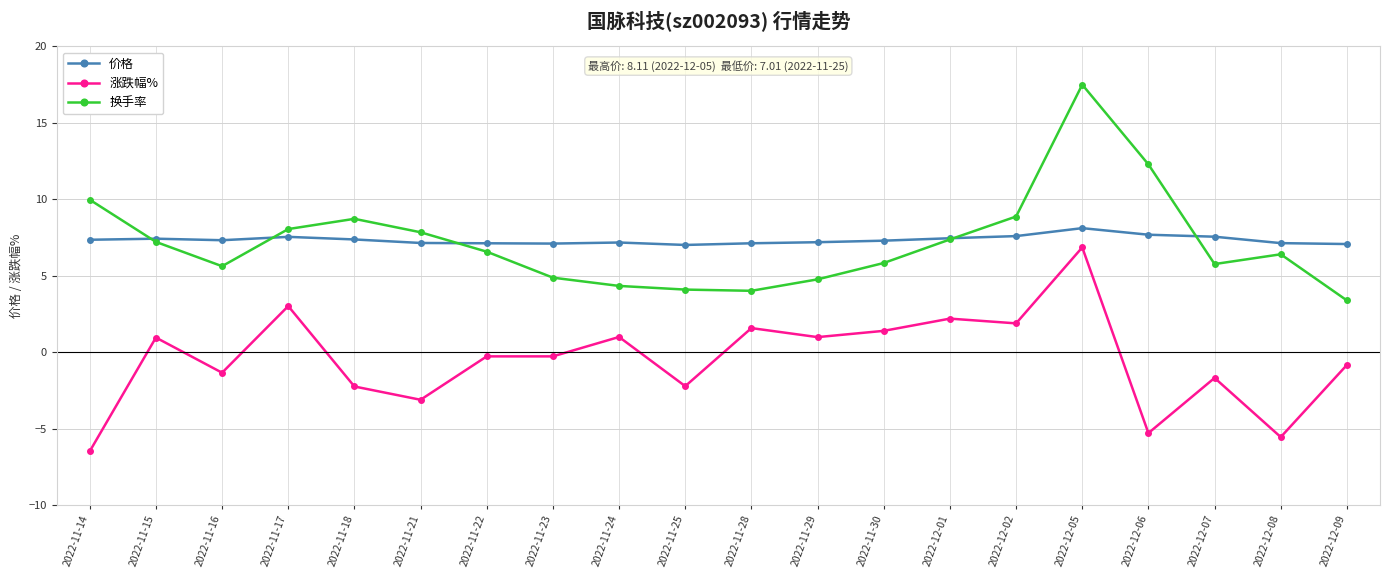

Is the value of 价格 at 2022-11-28 greater than the value of 涨跌幅% at 2022-11-24?

Yes